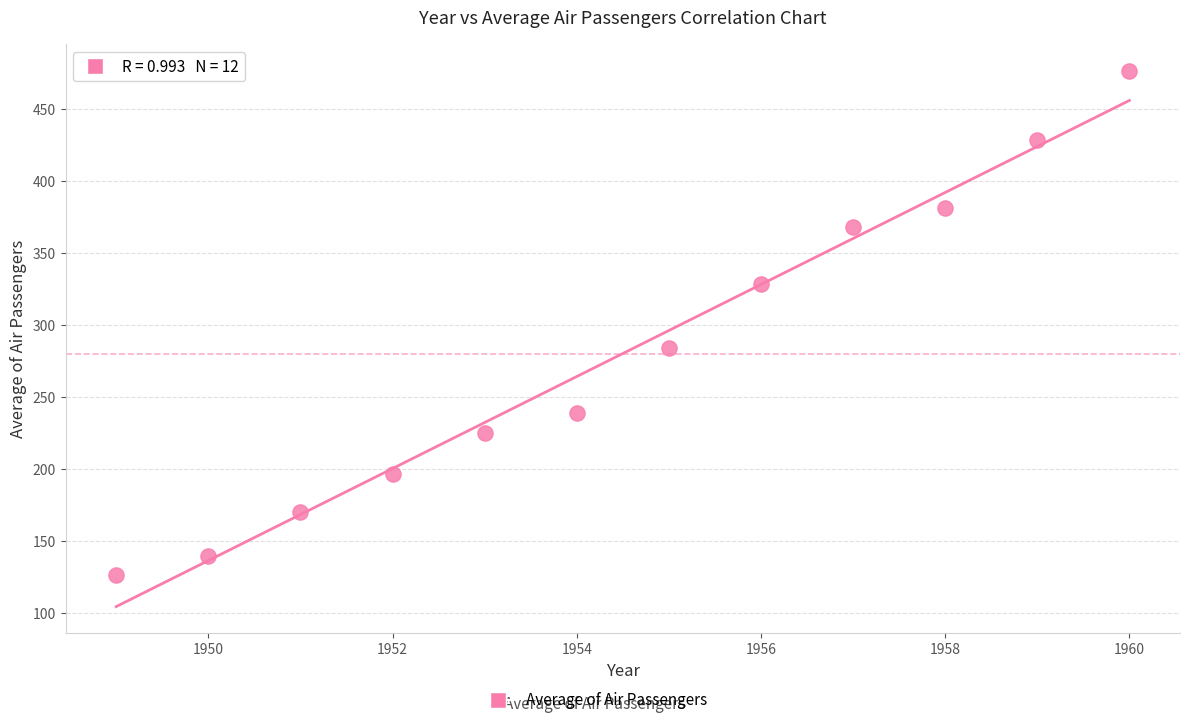

What is the average X value?

1954.5